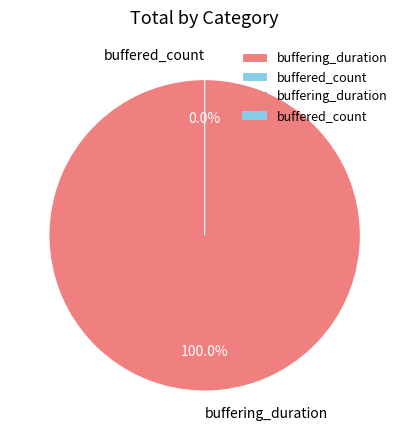

To the nearest percent, what percentage of the pie is buffering_duration?

100%